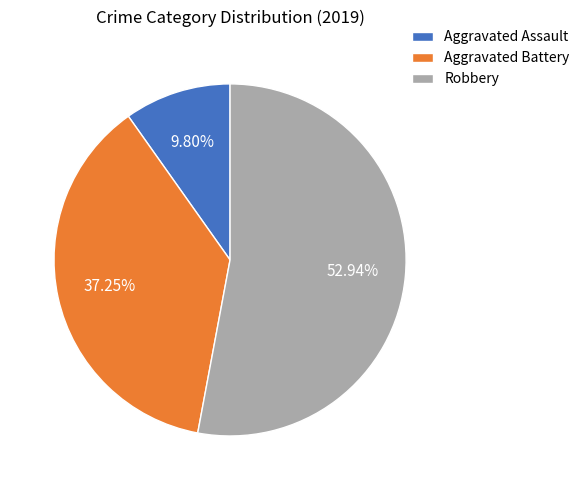

Is the sum of Aggravated Assault and Aggravated Battery greater than half?

No